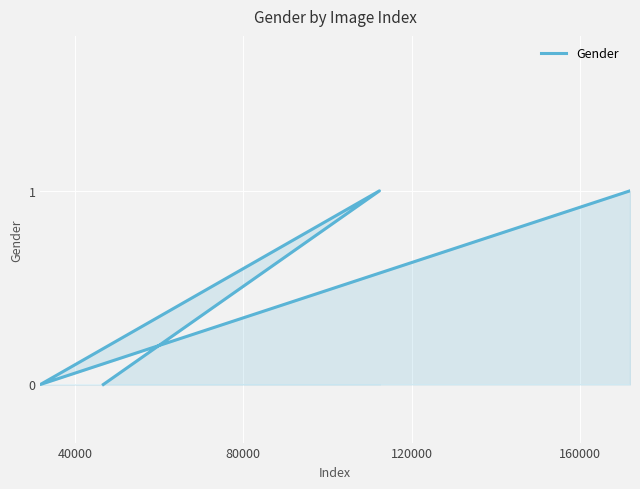

What is the maximum value shown in the chart?

1